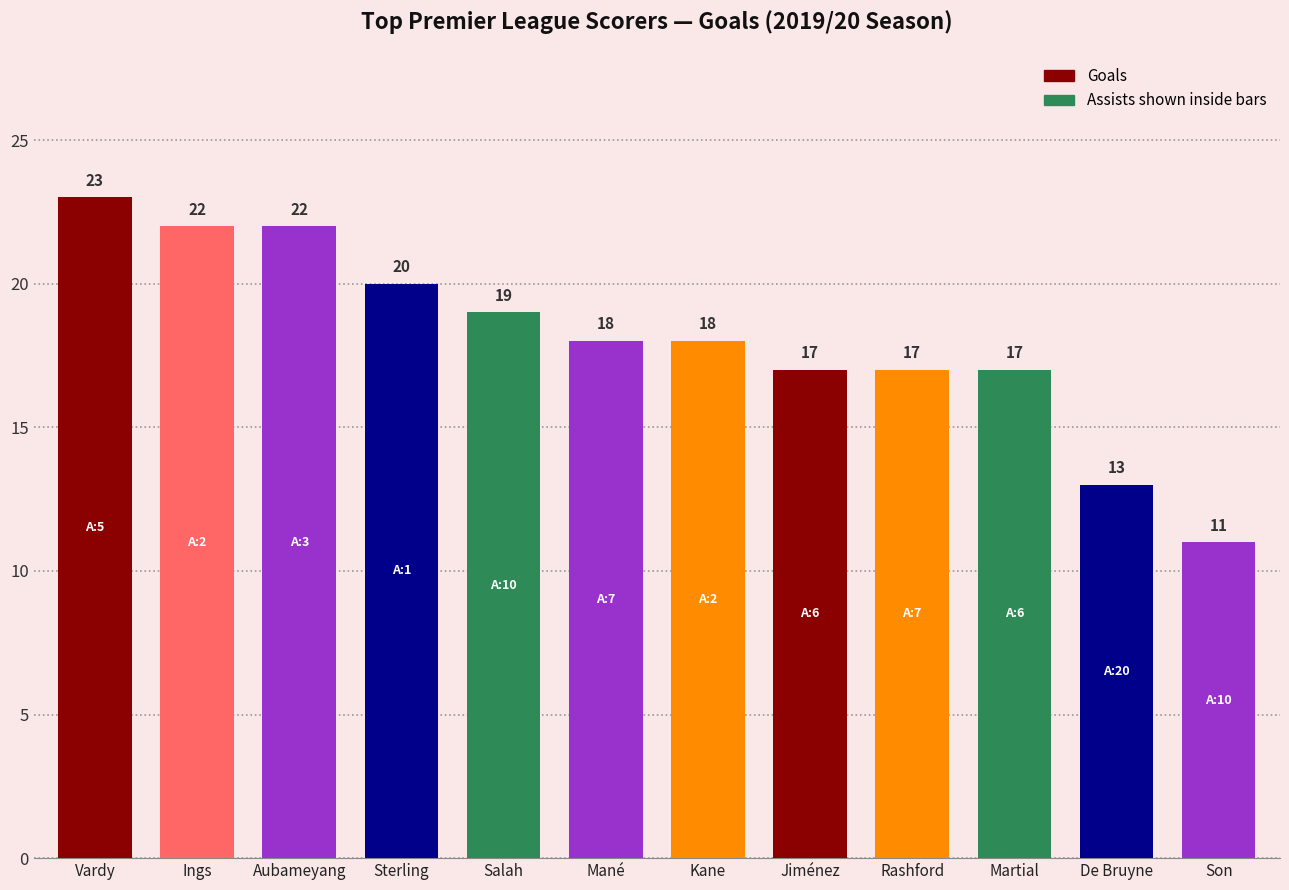

What is the sum of the values at Vardy and Martial?

40